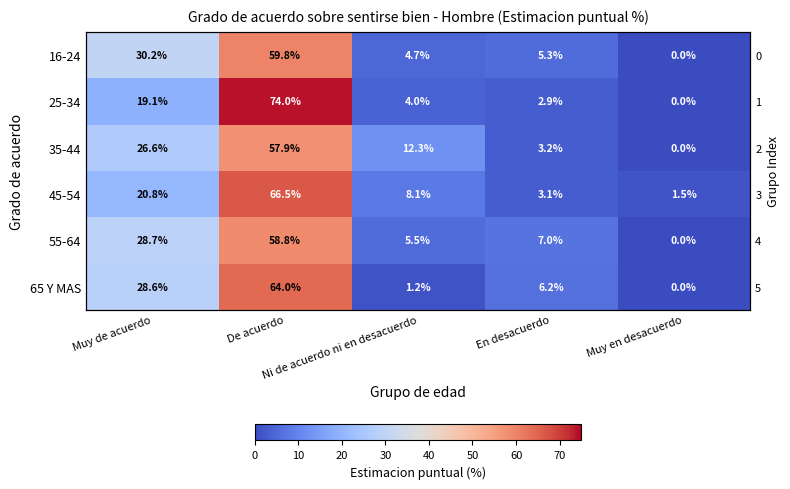

What is the total value across all series at De acuerdo?

381.0